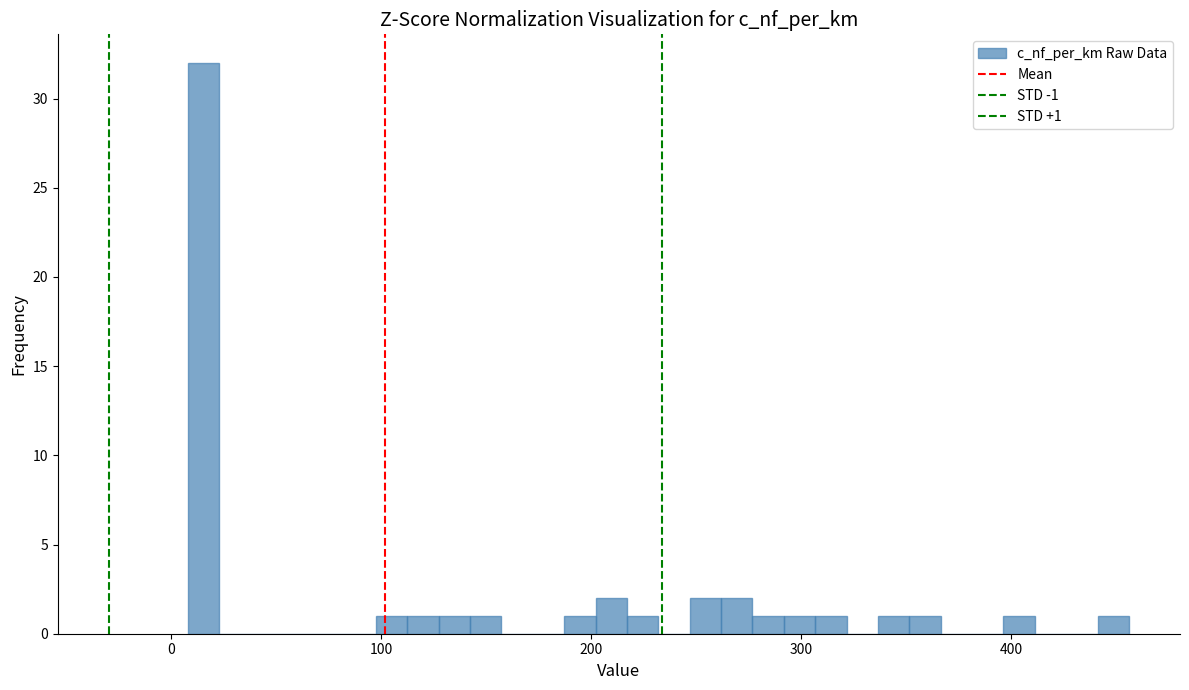

Around what value on the x-axis is the tallest bar? Give the approximate position of its centre, as read against the axis.

20